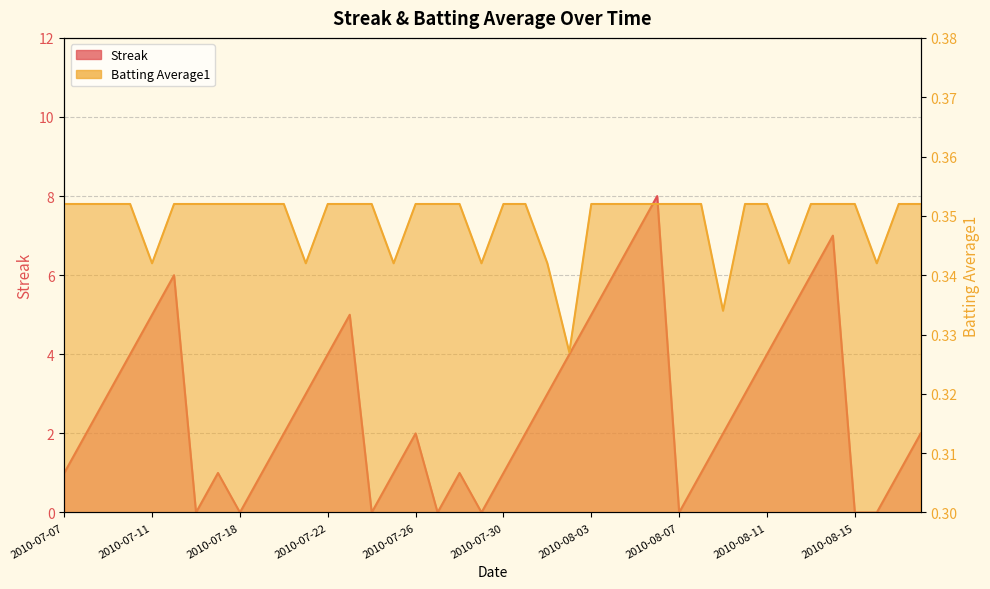

What is the label of the 34th point from the left?

2010-08-12